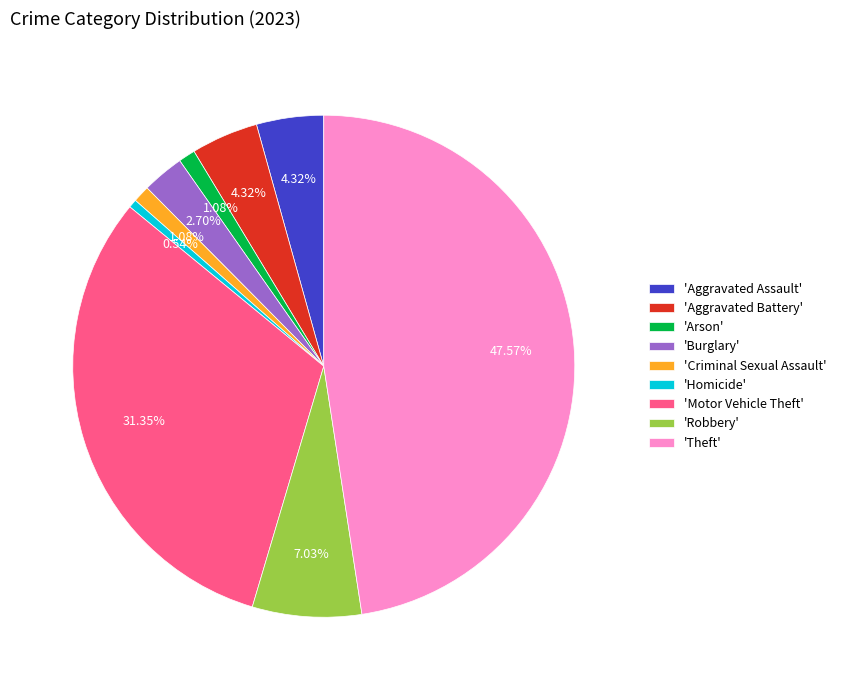

Which slice is the largest?

'Theft'